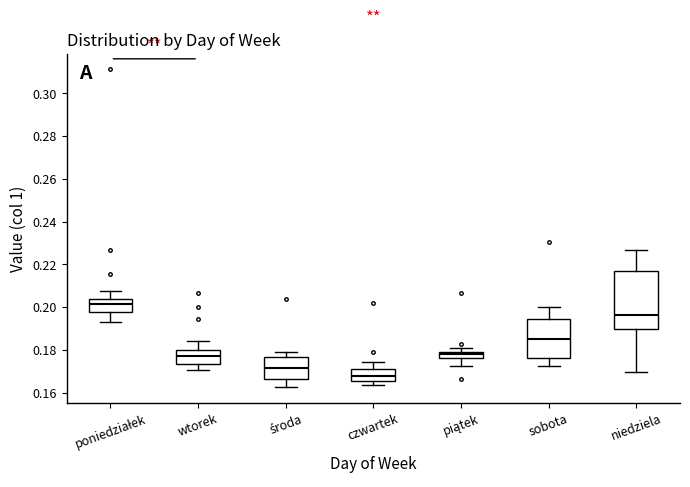

Comparing the boxes themselves (not the whiskers), which one is the tallest?

niedziela